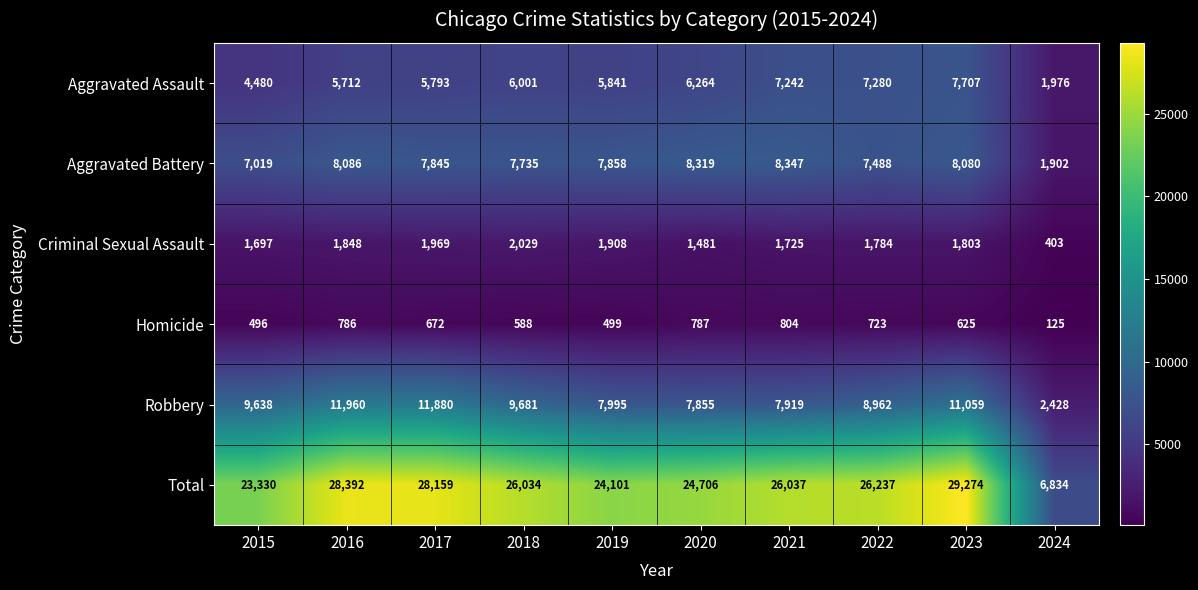

Is it true that Criminal Sexual Assault equals 1005 at 2019?

False